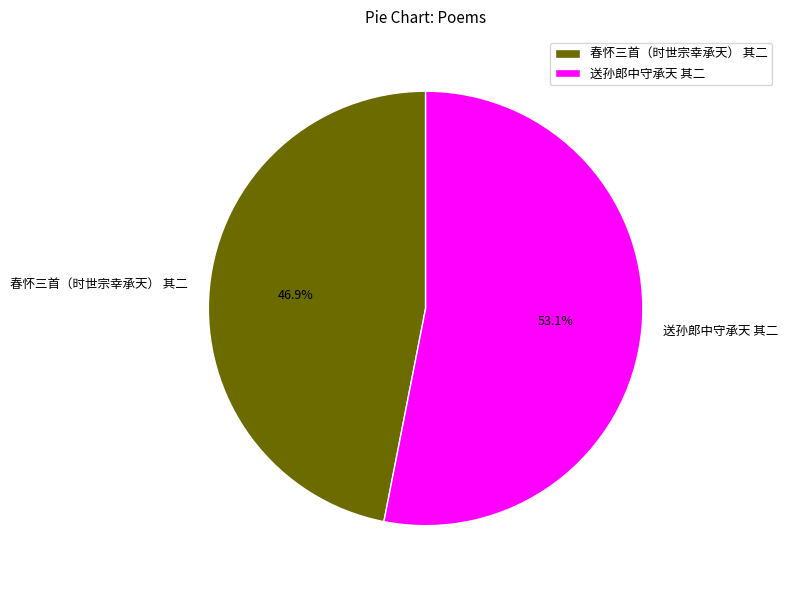

To the nearest percent, what portion does 送孙郎中守承天 其二 represent?

53%